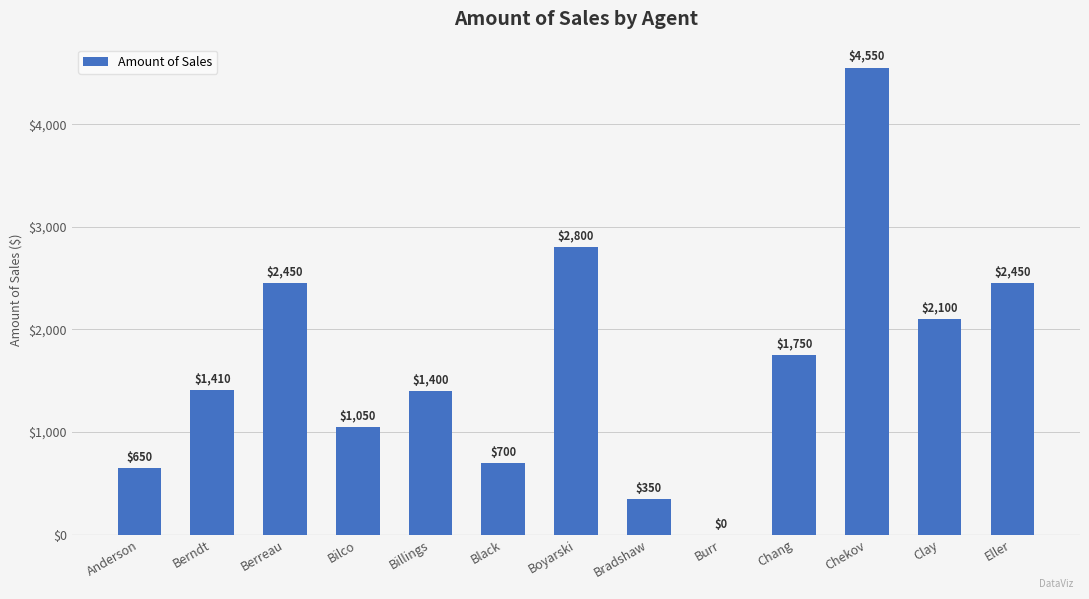

Between Billings and Boyarski, which is larger?

Boyarski